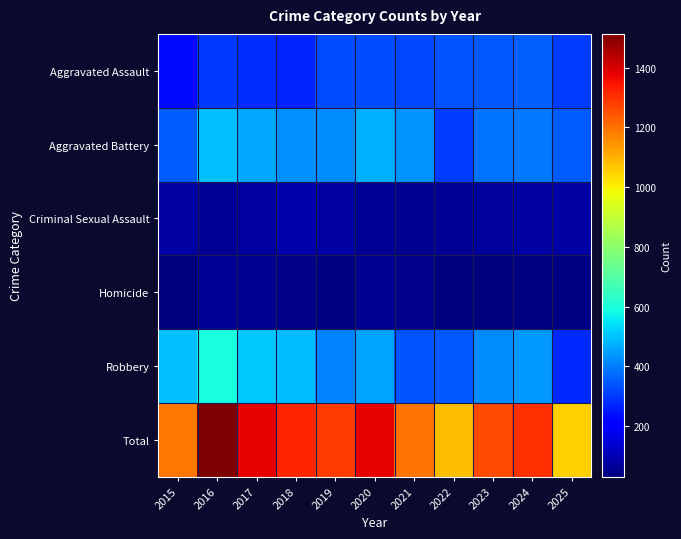

At how many categories does at least one series exceed 943?

11